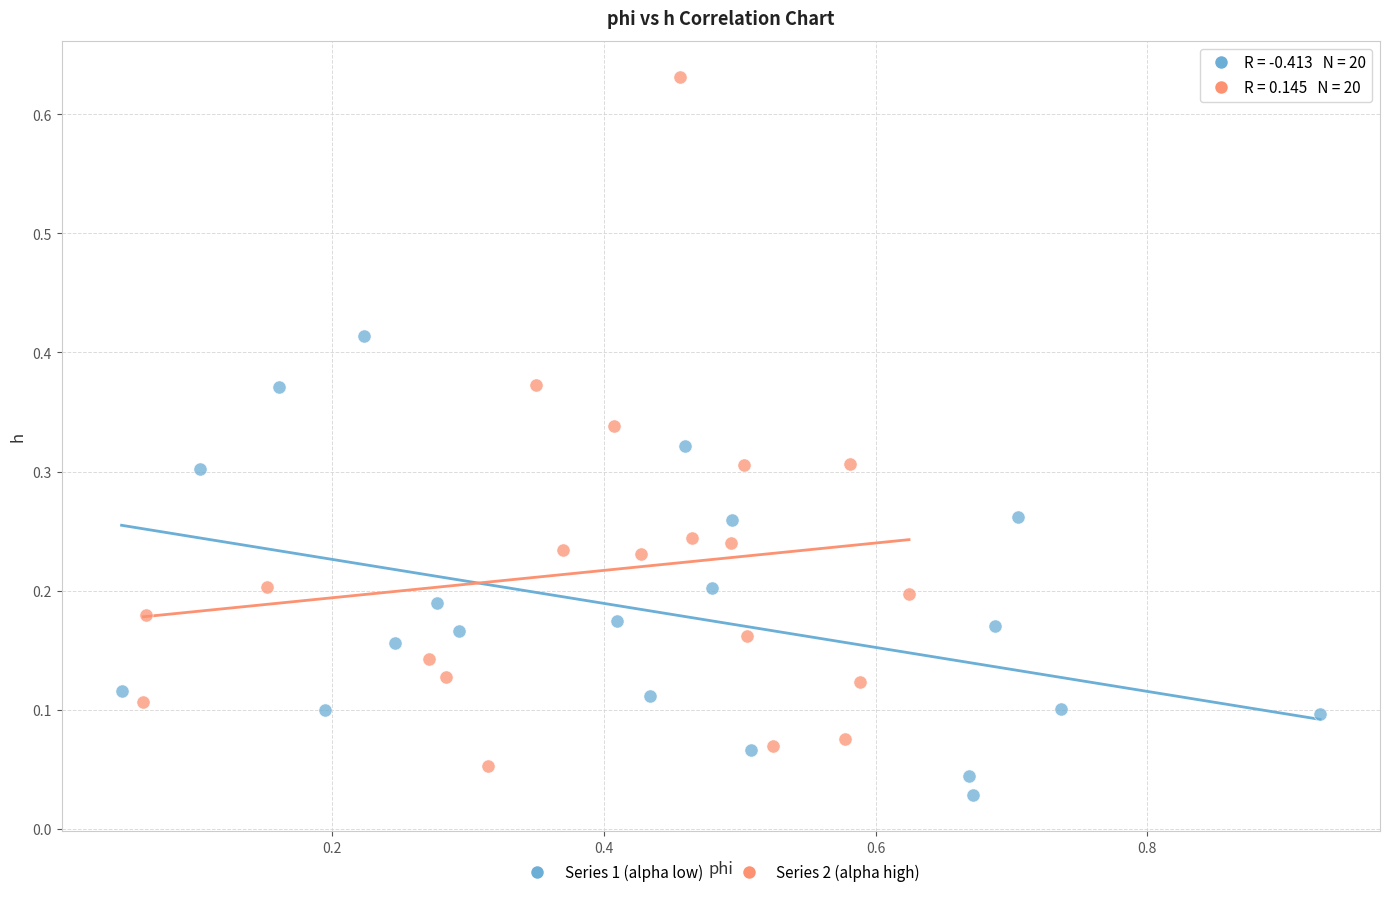

Which series has the largest Y range (max minus min)?

Series 2 (alpha high)